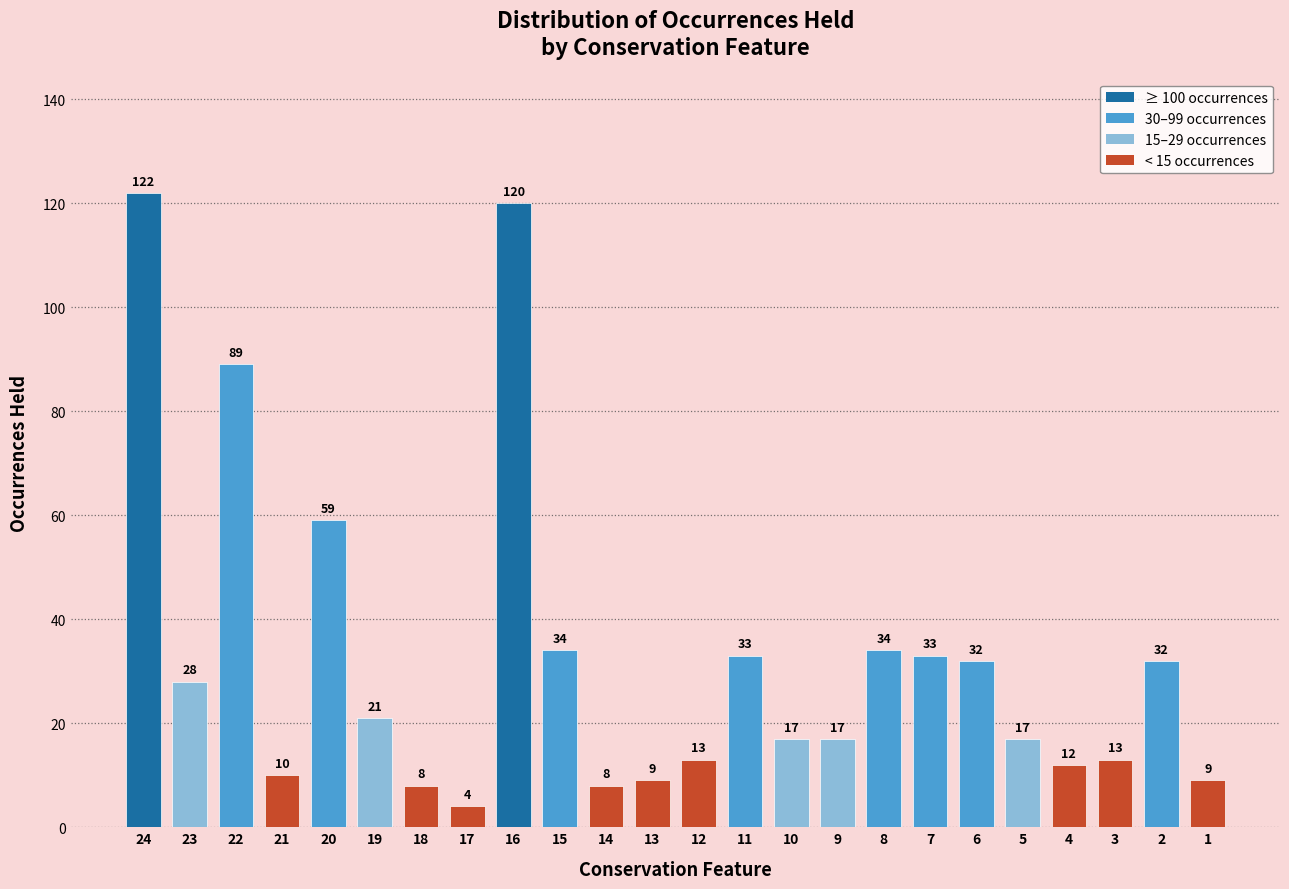

Reading left to right, extract all data points from this chart.

122	28	89	10	59	21	8	4	120	34	8	9	13	33	17	17	34	33	32	17	12	13	32	9